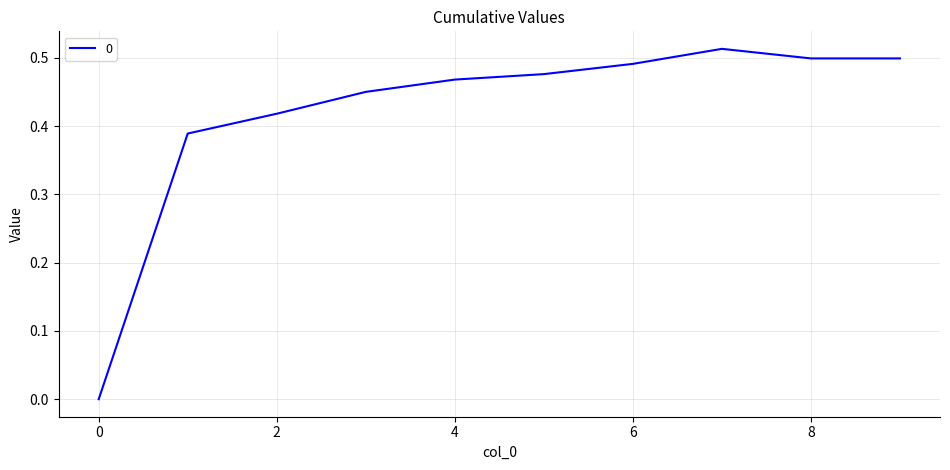

Does the chart display data point markers on the line(s)?

No